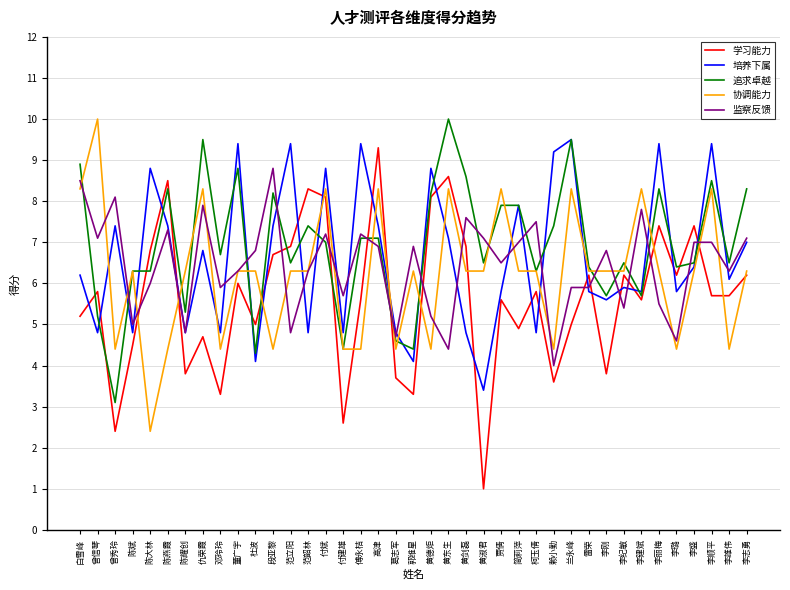

Which category has the lowest value in the 学习能力 series?

黄淑君